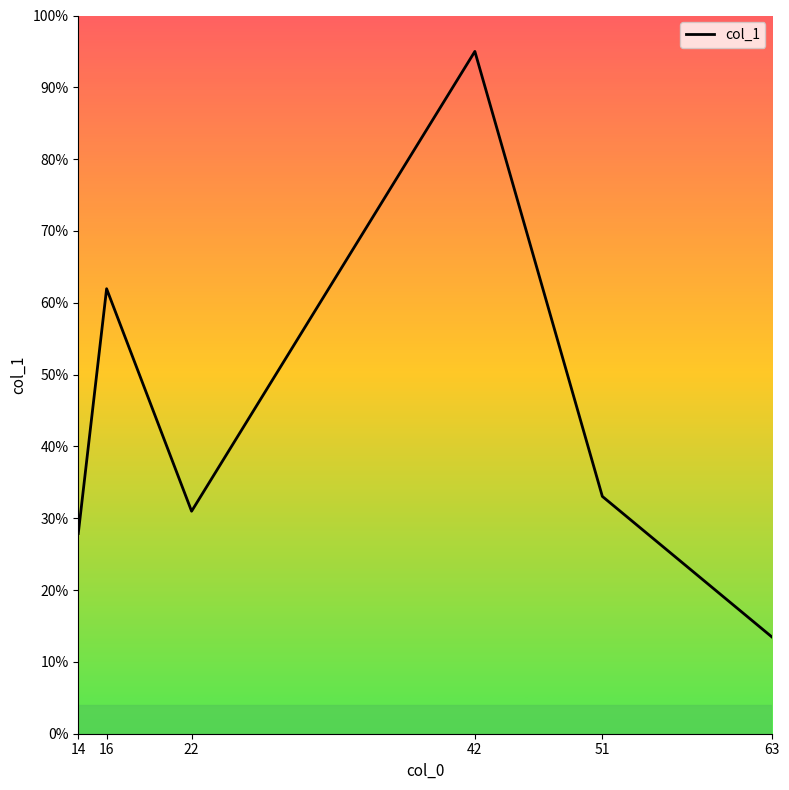

Which category has the highest value across all series?

42